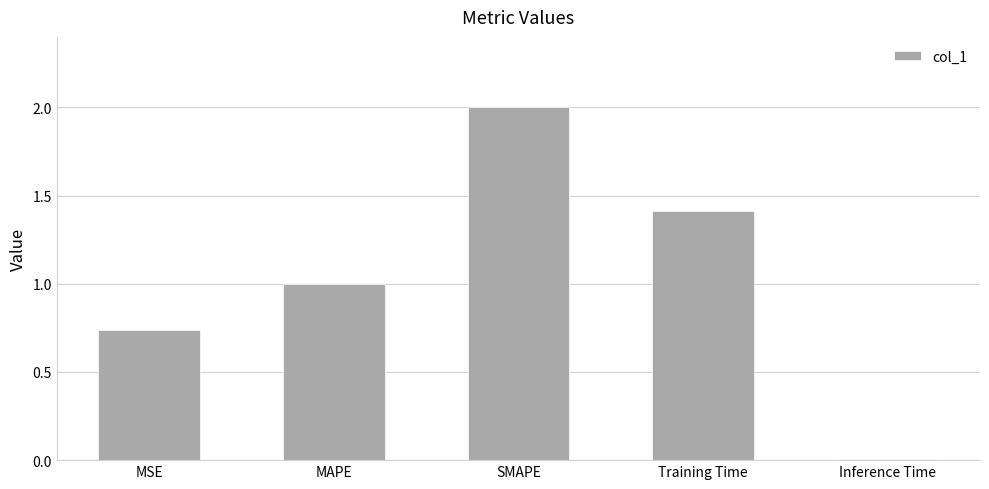

True or false: the data shows 0.0 at Inference Time.

True